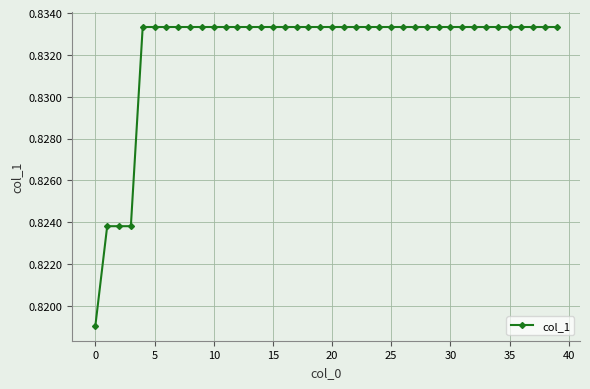

What is the sum of all values?

33.3